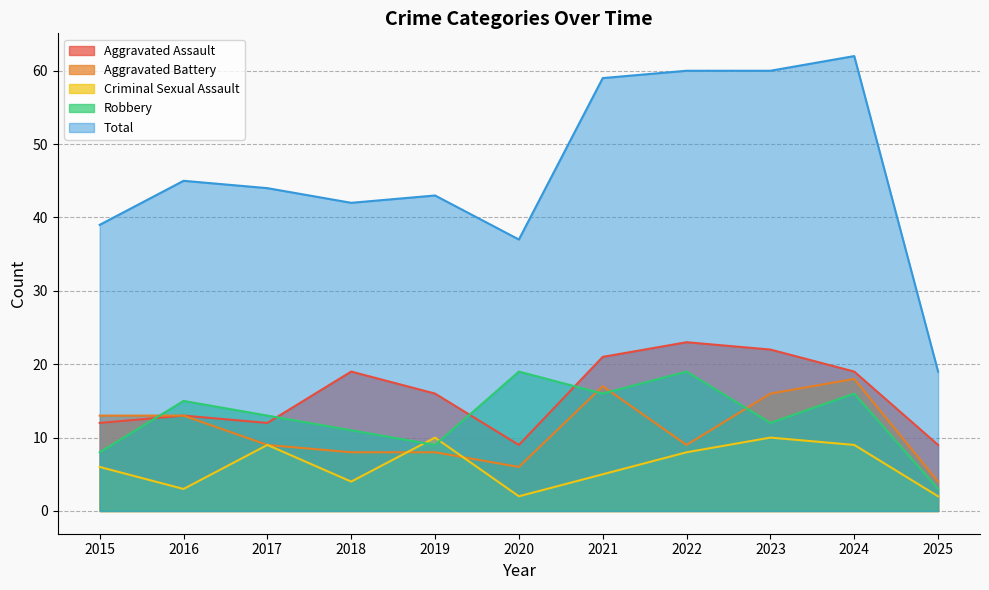

True or false: Criminal Sexual Assault and Aggravated Battery intersect in this chart.

True